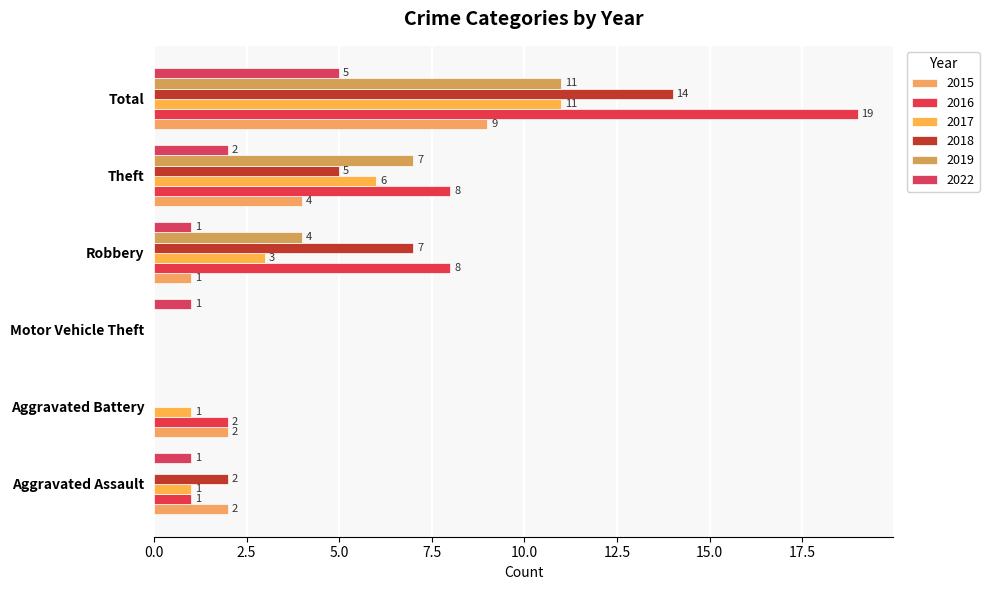

Count the number of data series in this chart.

6